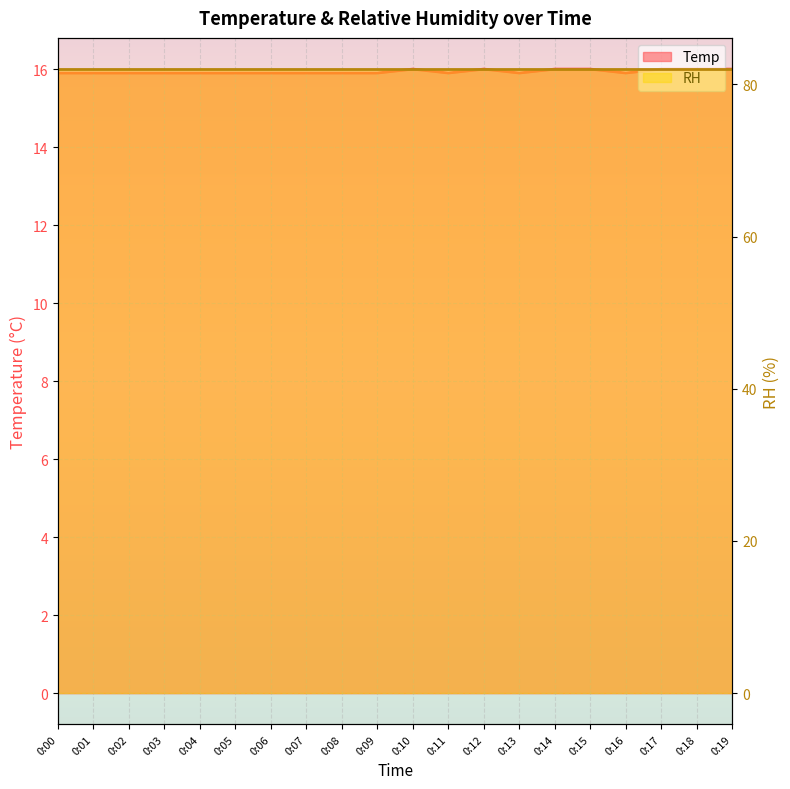

What value does the data have at 0:16?

15.9